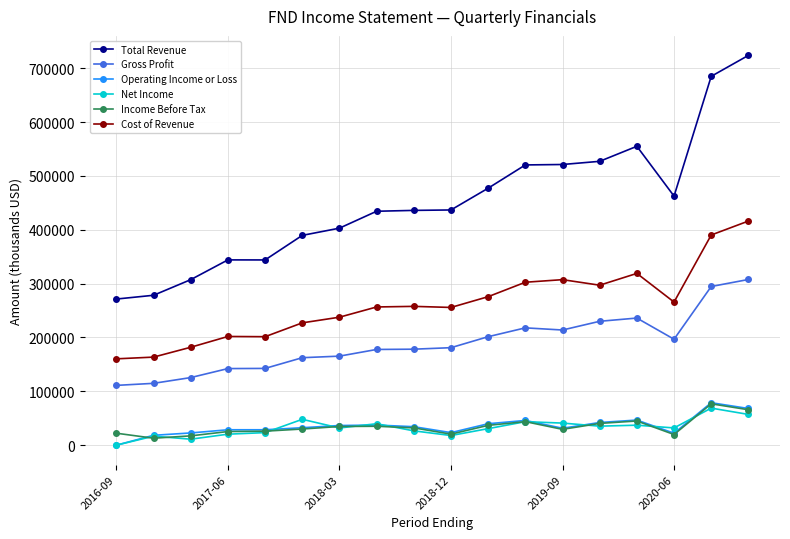

Which series has the largest total across all categories?

Total Revenue